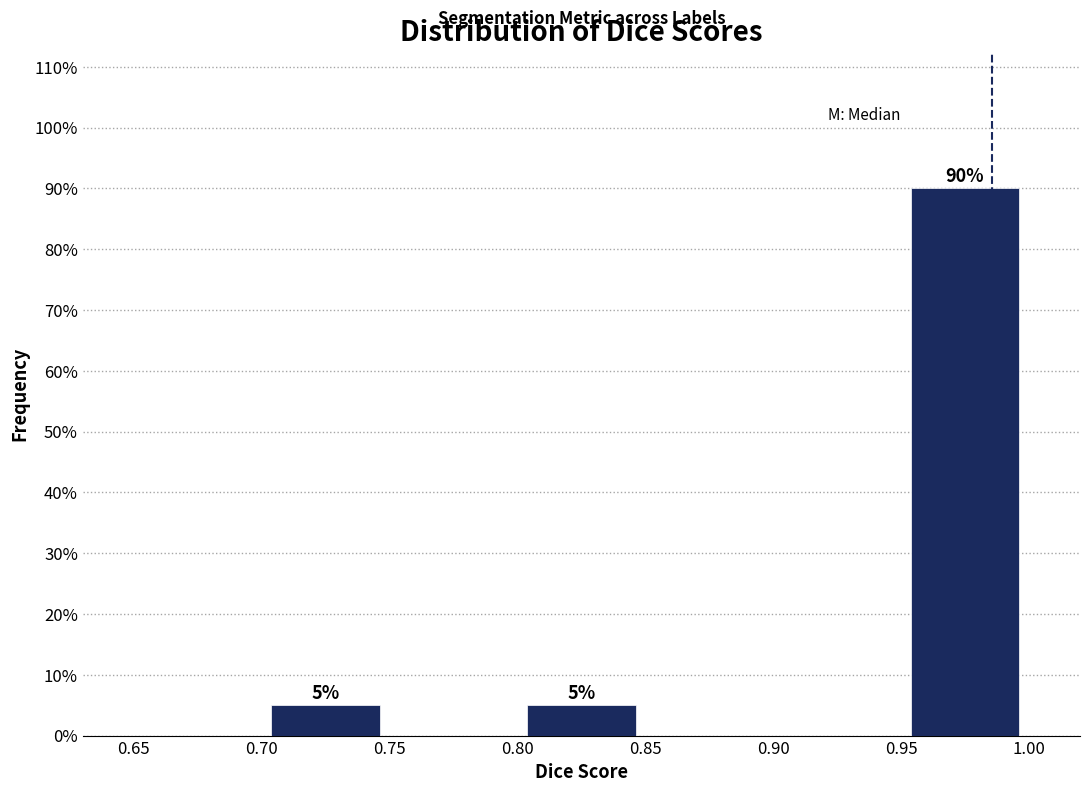

Which range on the x-axis has the tallest bar?

0.95 to 1.00